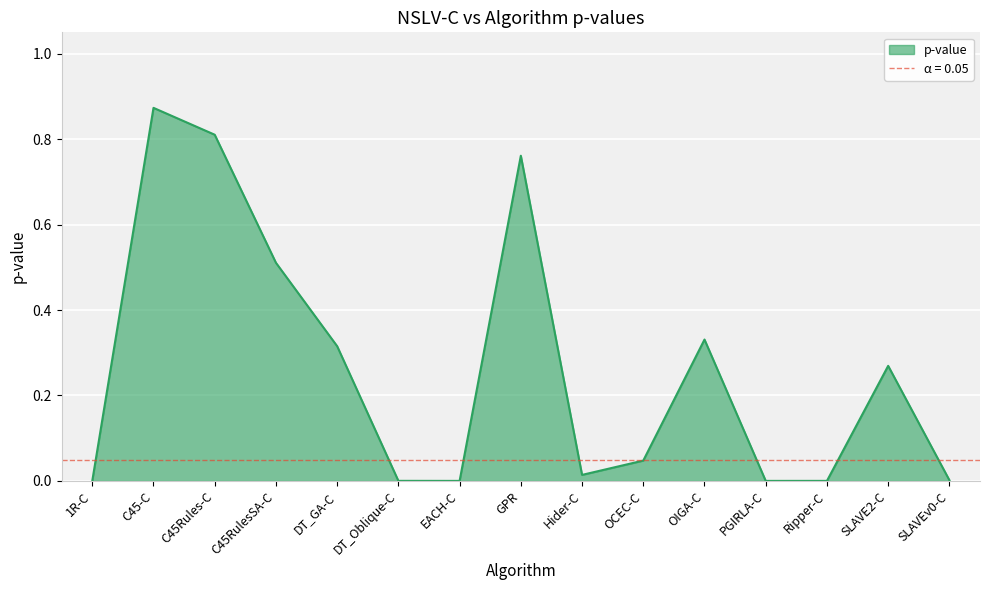

Which has a higher value, 1R-C or OCEC-C?

OCEC-C